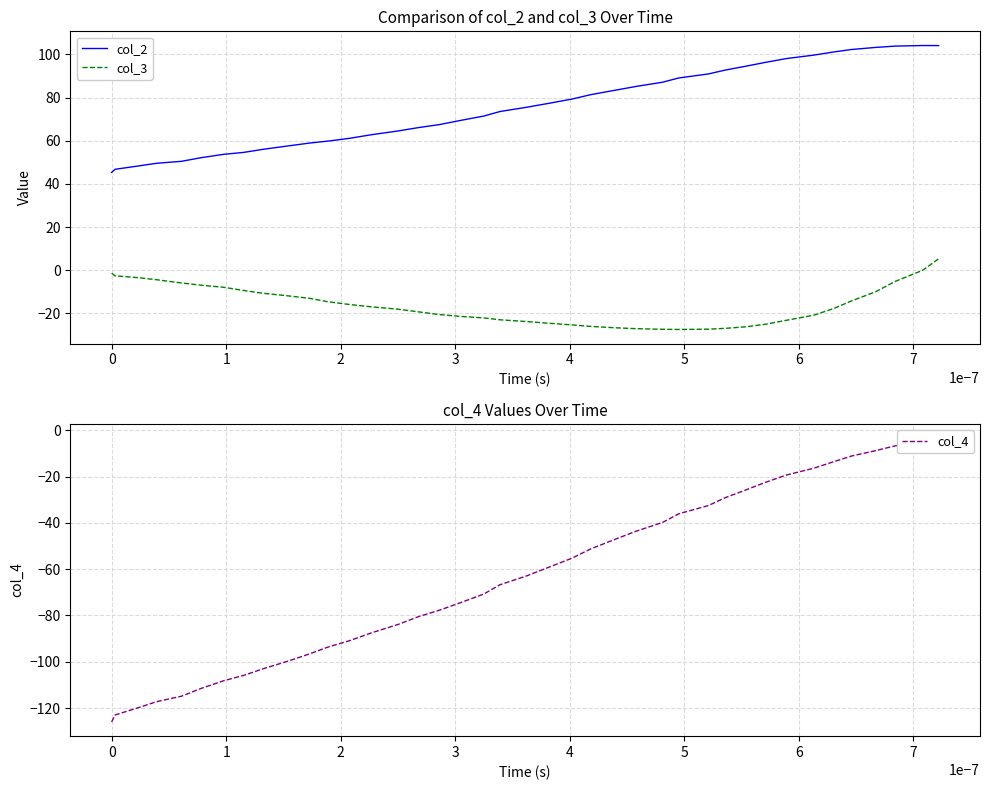

Does the chart have visible grid lines?

Yes